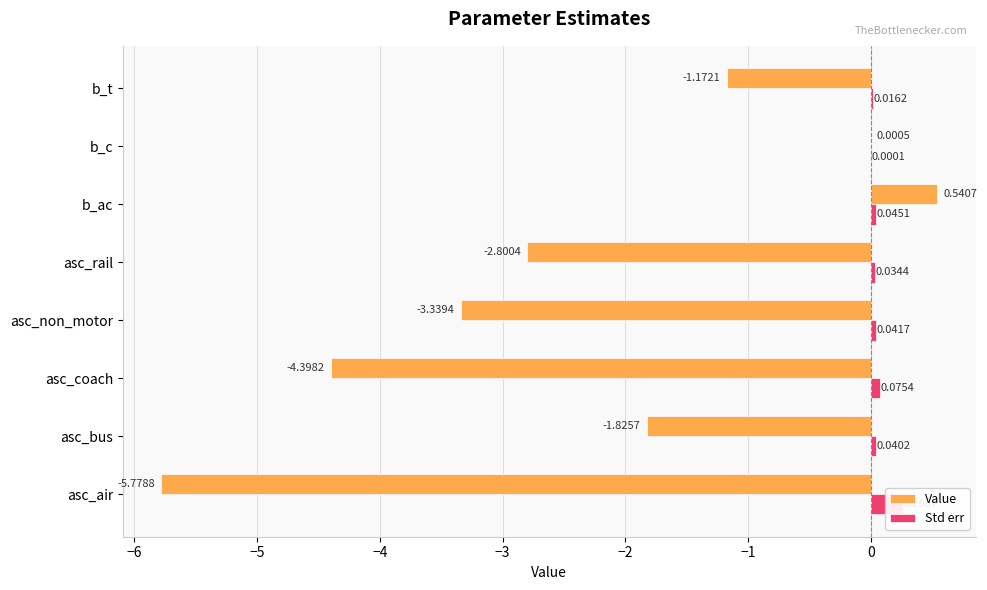

Which series has the largest total across all categories?

Std err